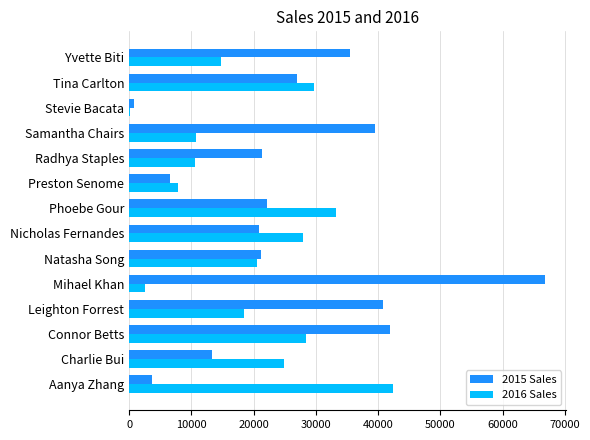

Which category has the highest value in the 2015 Sales series?

Mihael Khan